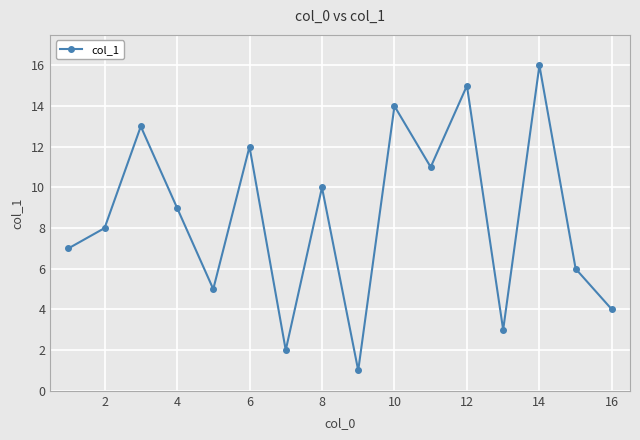

What is the maximum value shown in the chart?

16